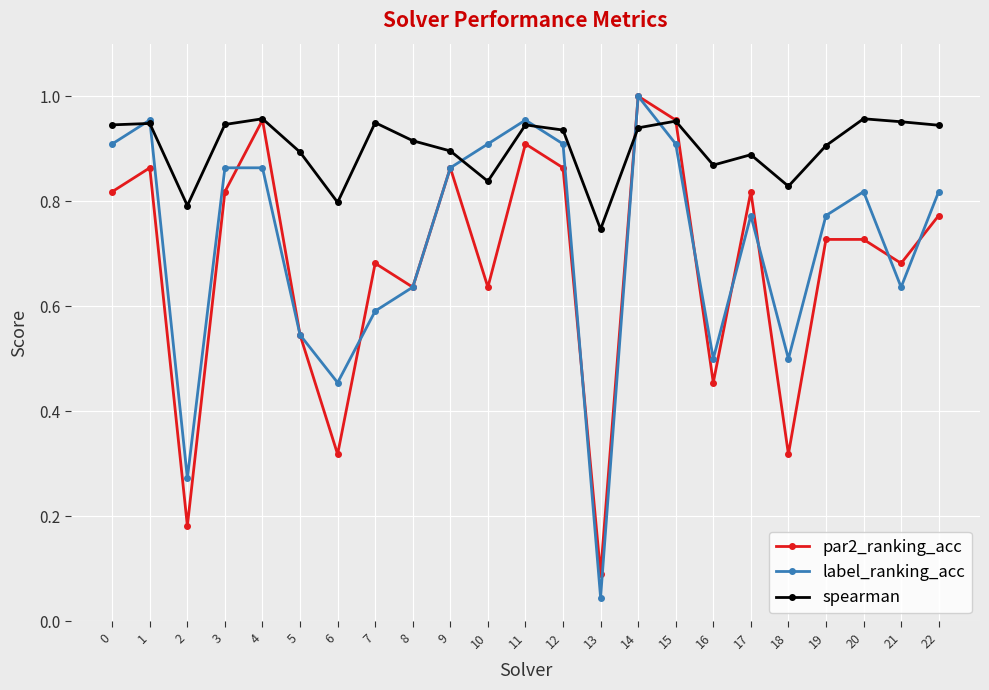

What is the sum of all spearman values?

20.7